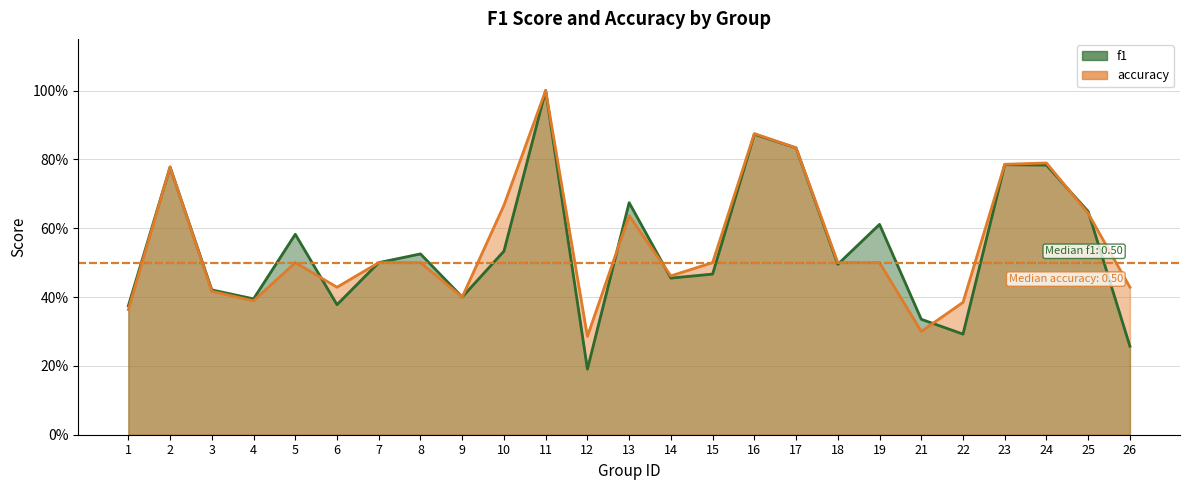

At how many categories does at least one series exceed 0?

25